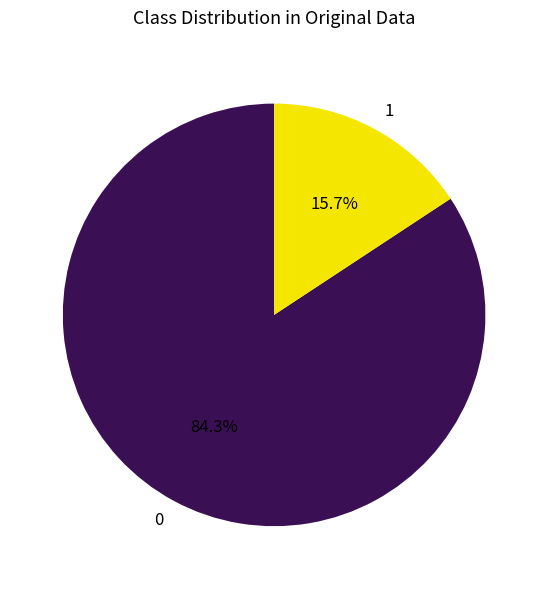

True or false: 1 accounts for 22% of the total.

False